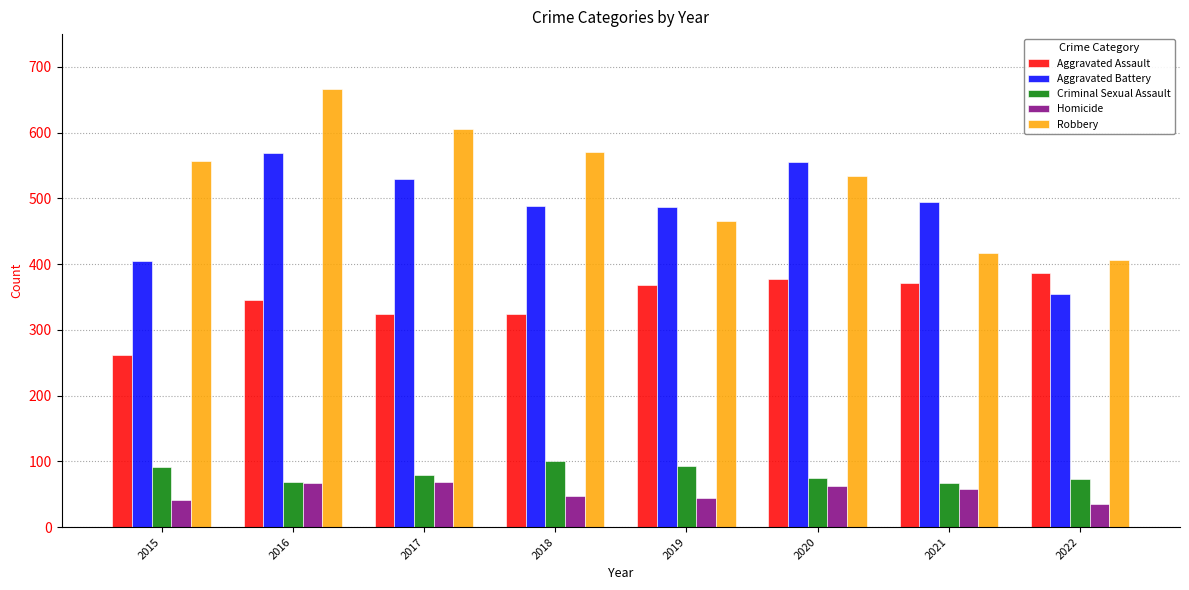

Rank the categories by Robbery value from highest to lowest.

2016, 2017, 2018, 2015, 2020, 2019, 2021, 2022